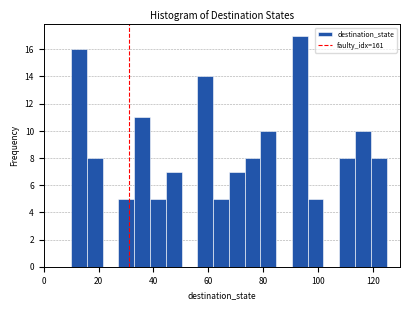

Around what value on the x-axis is the tallest bar? Give the approximate position of its centre, as read against the axis.

94